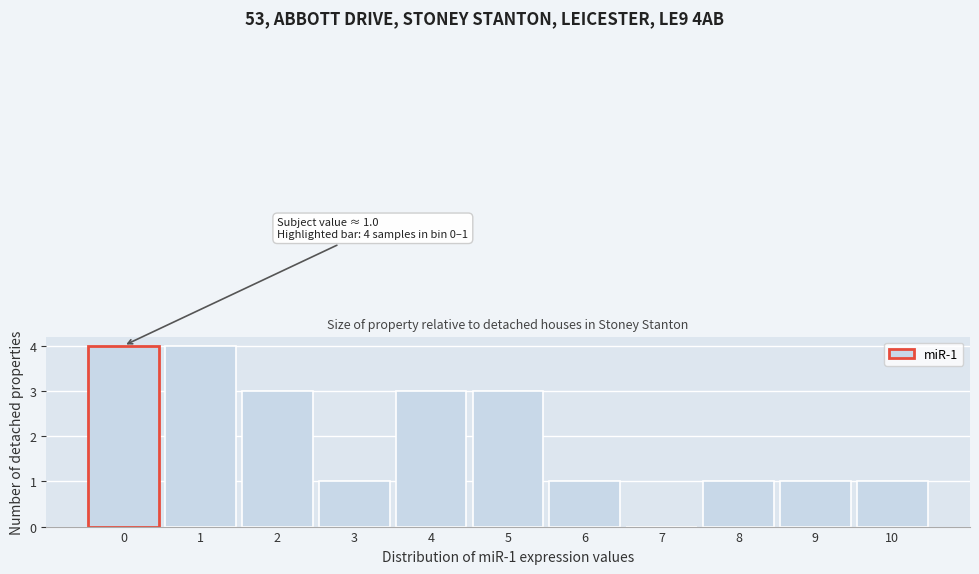

Reading right to left, what are all the values shown in this chart?

10=1	9=1	8=1	7=0	6=1	5=3	4=3	3=1	2=3	1=4	0=4